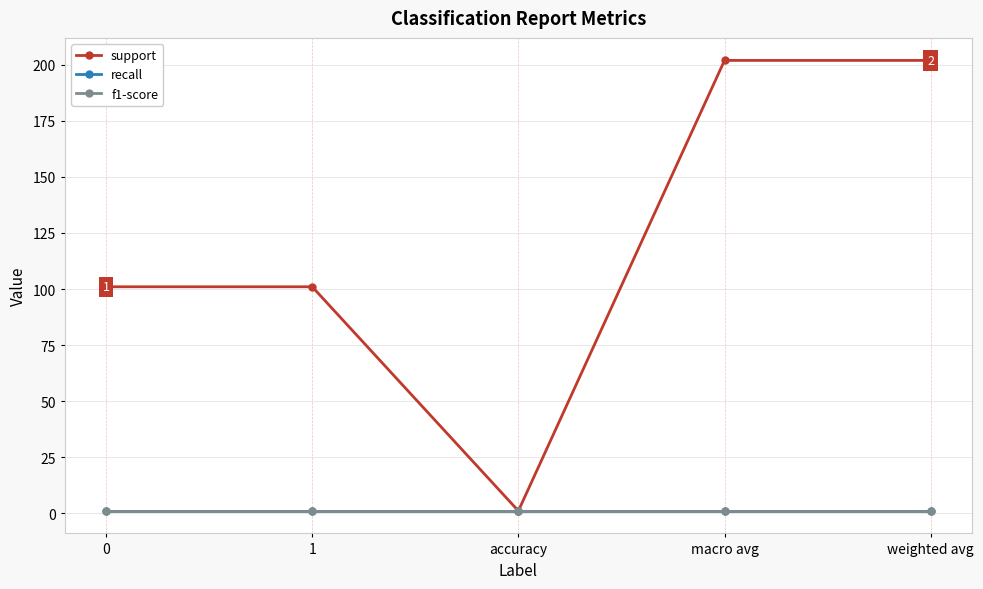

Which has a higher value, 1 or macro avg?

macro avg